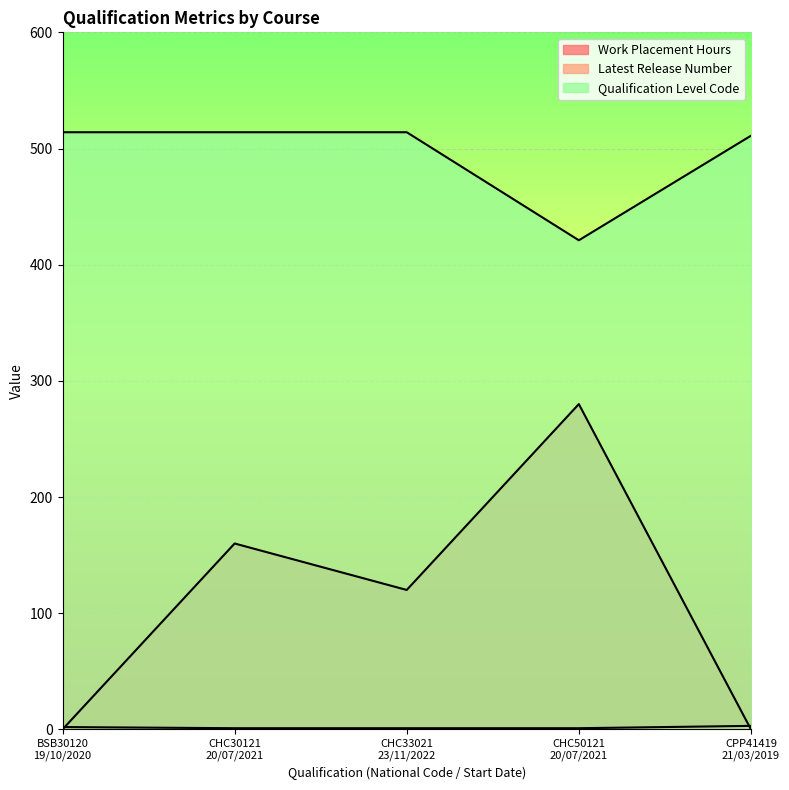

How many series are shown in this chart?

3